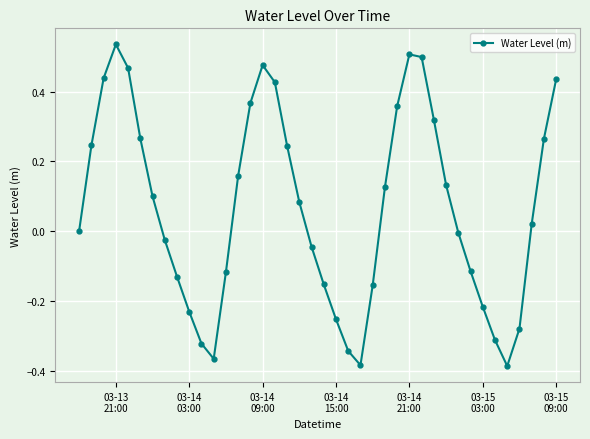

How many interior local peaks (higher than both neighbors) does the data have?

3